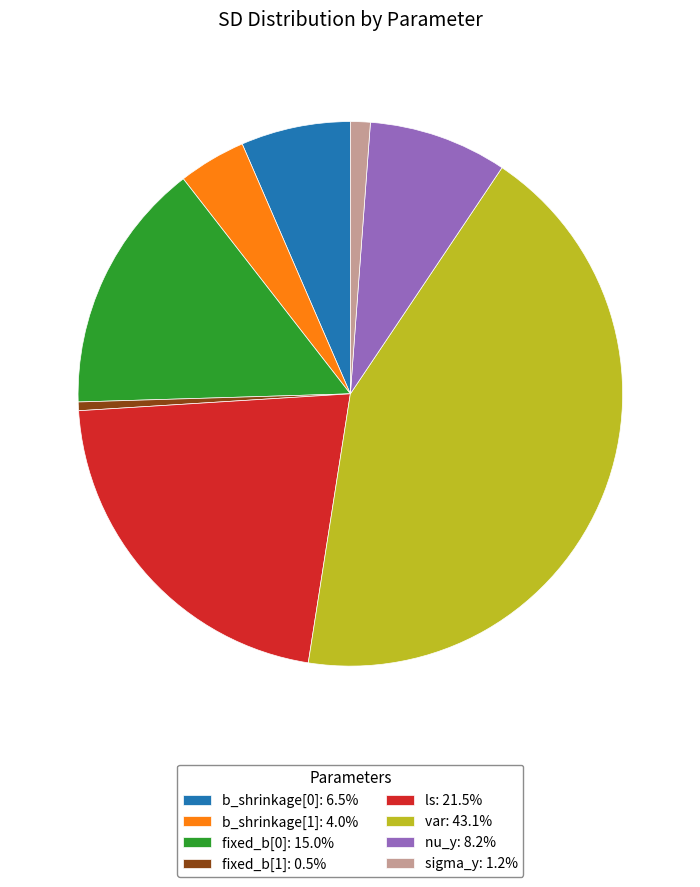

Which slice is the smallest?

fixed_b[1]